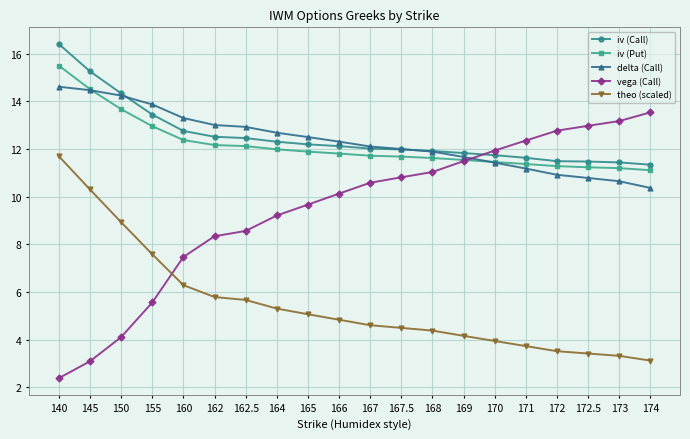

Which label corresponds to the smallest value in the chart?

140